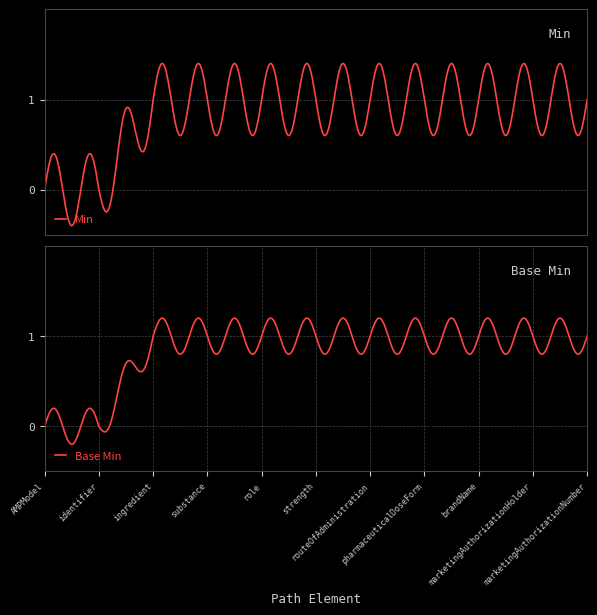

Count the Base Min values in the range 1 to 2.

9